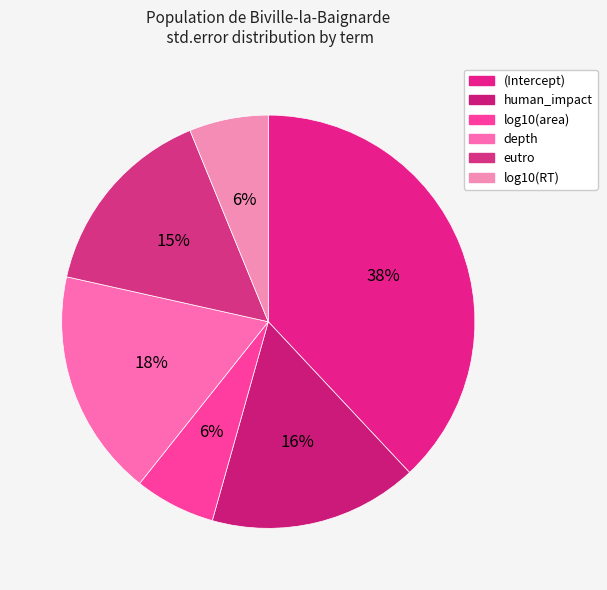

To the nearest percent, what portion does log10(RT) represent?

6%